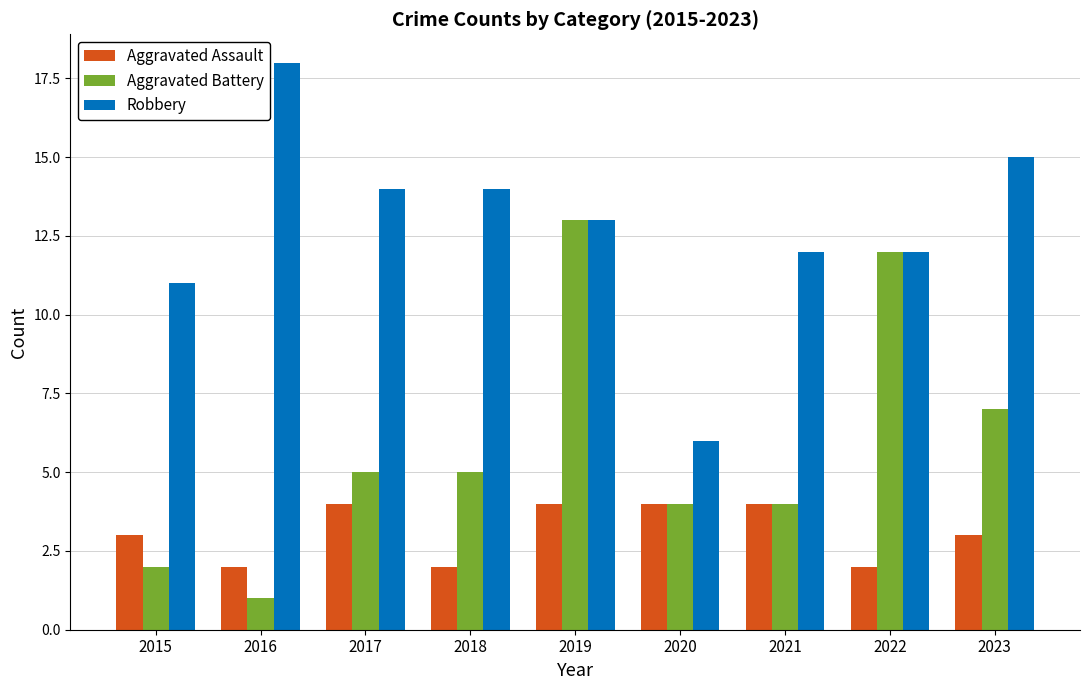

How many bars are there in each group?

3